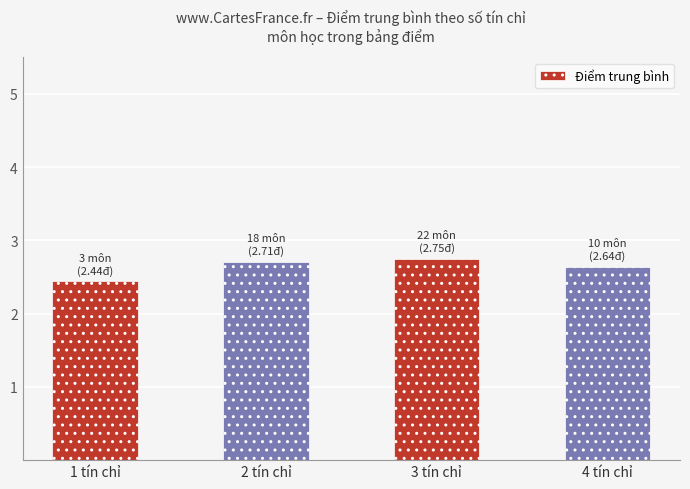

Are the bars horizontal?

No